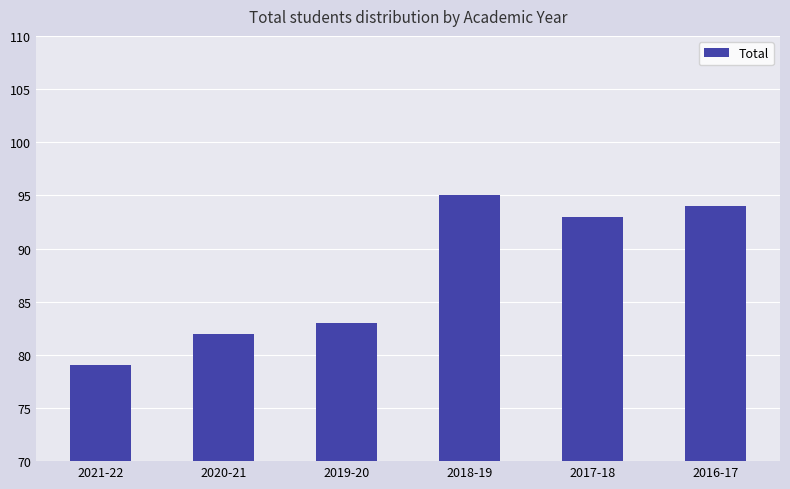

What is the maximum value shown in the chart?

95